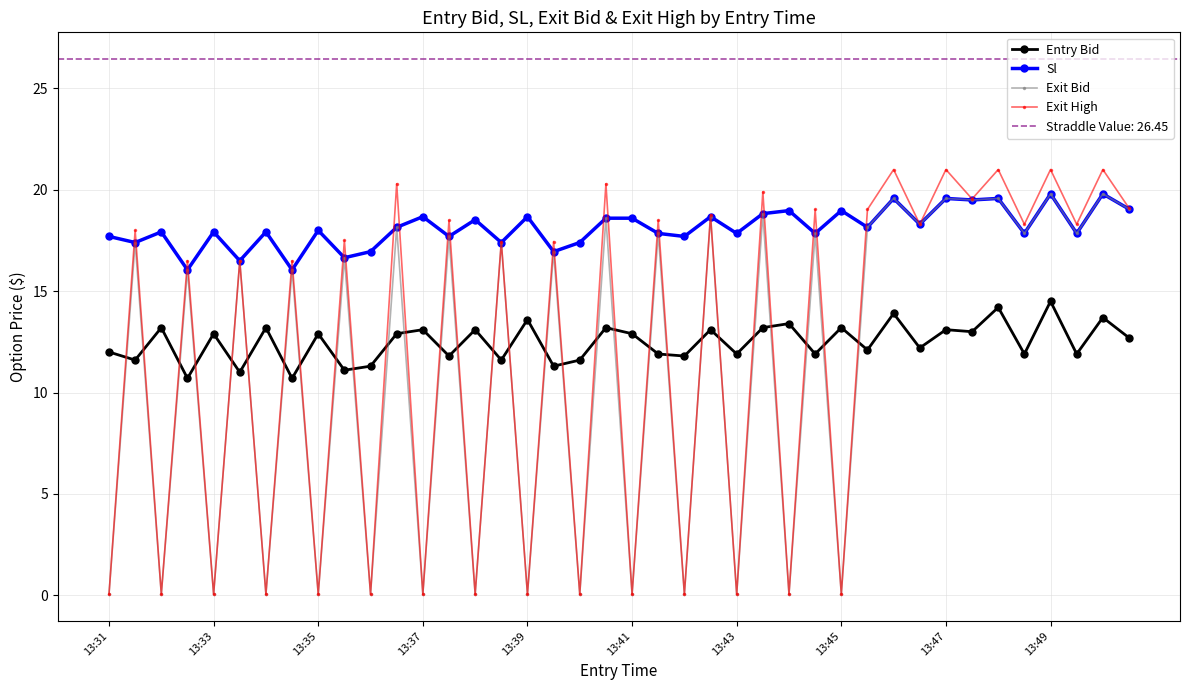

Count the number of data series in this chart.

4